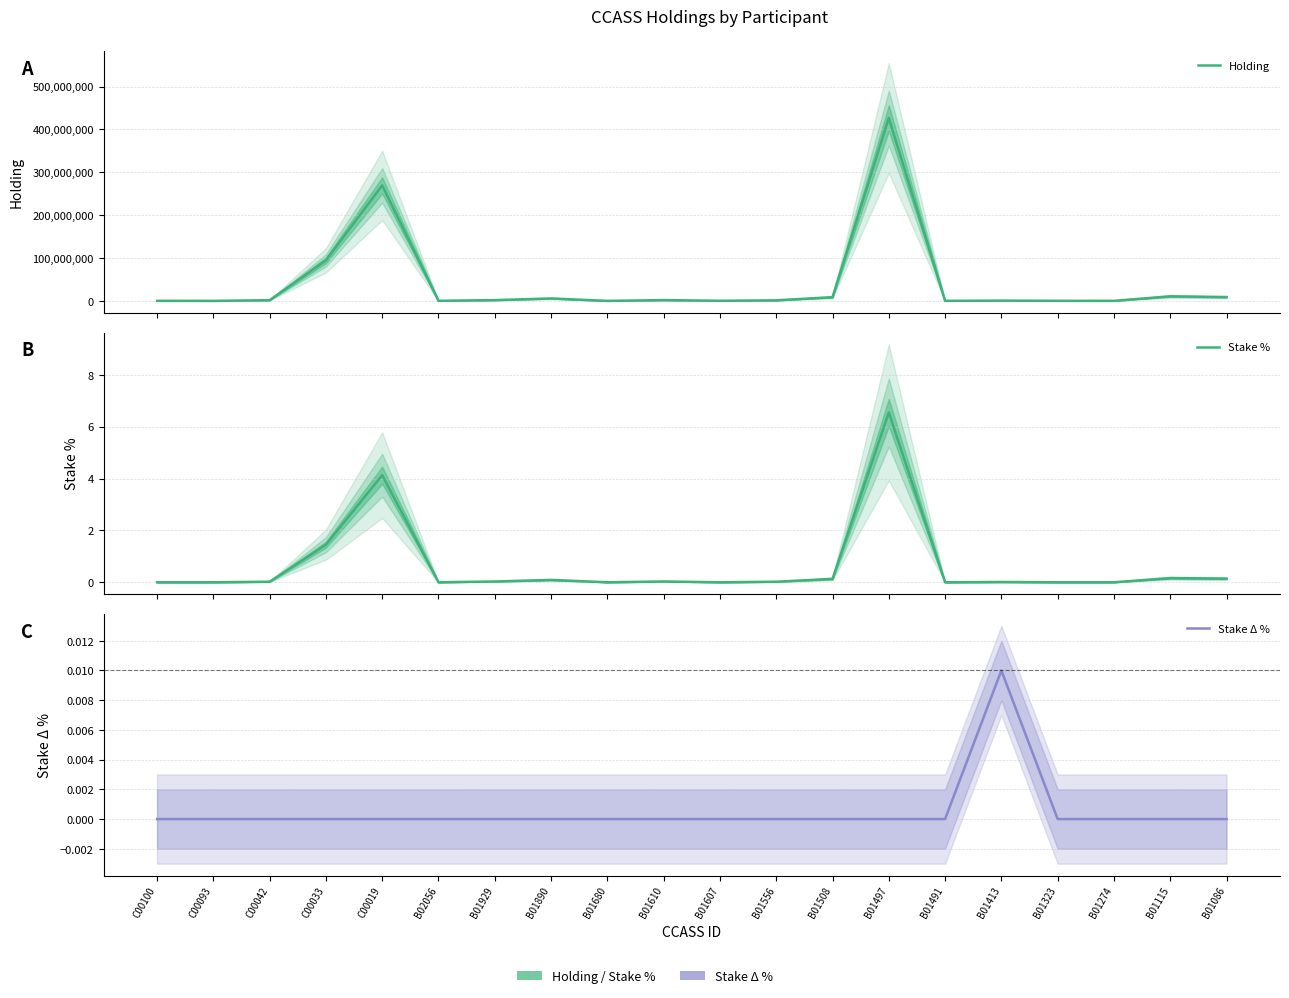

What are all the series names shown in the legend?

Holding, Stake %, Stake Δ %